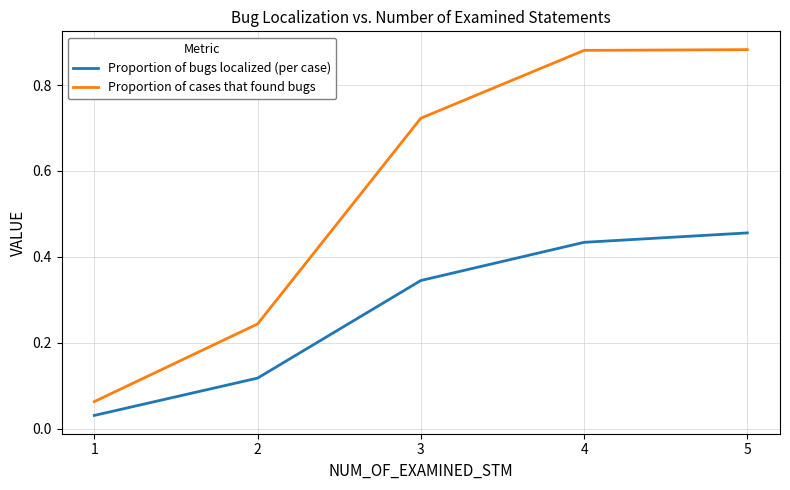

Between 3 and 5, which series saw the biggest shift?

Proportion of cases that found bugs